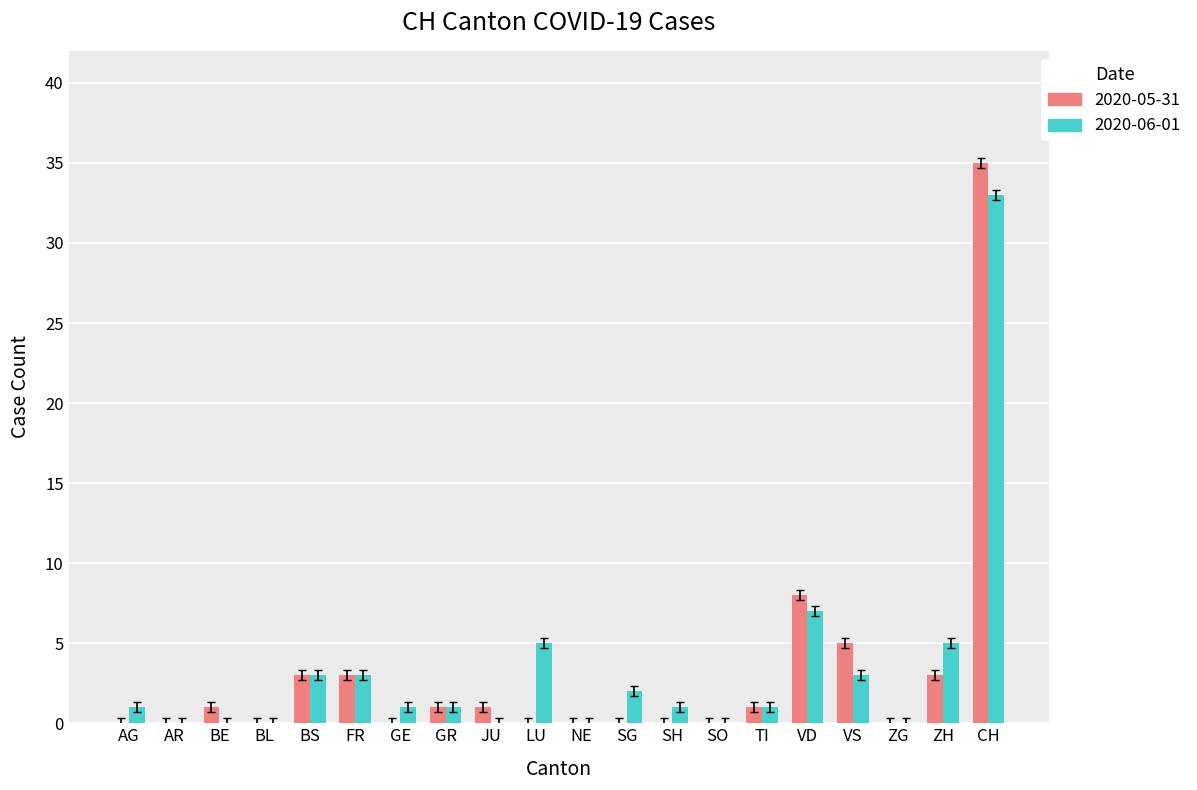

Does the chart contain stacked bars?

No